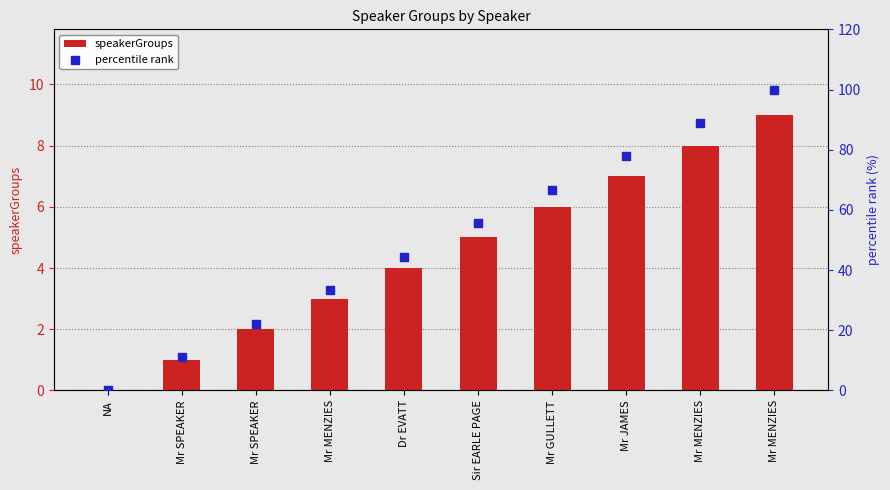

Which series reaches the maximum Y coordinate?

percentile rank